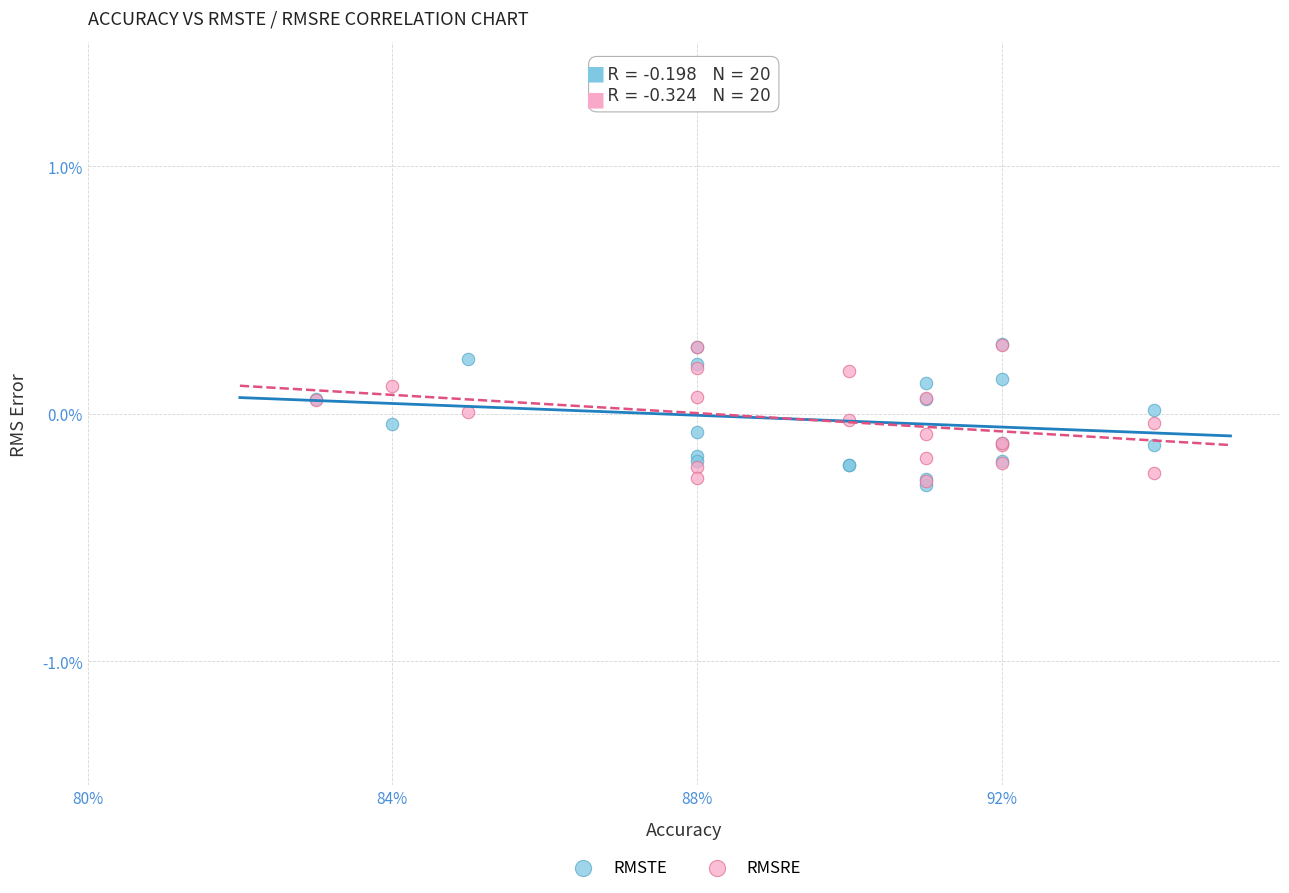

What are all the series names shown in the legend?

RMSTE, RMSRE